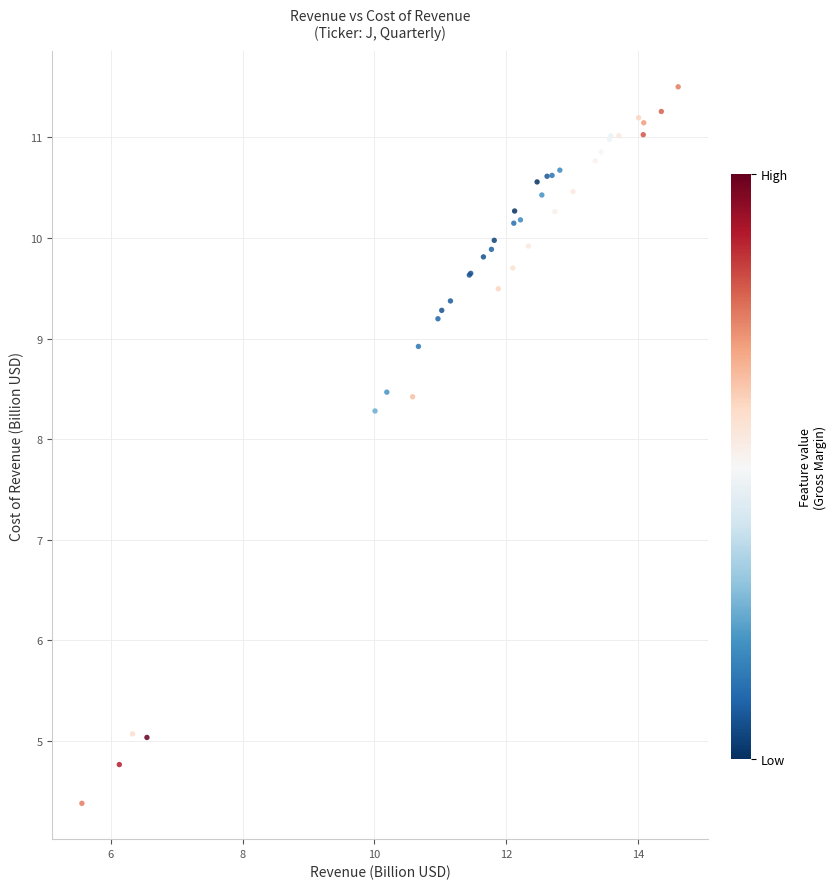

What Y value in the scatter plot is closest to 7?

8.3